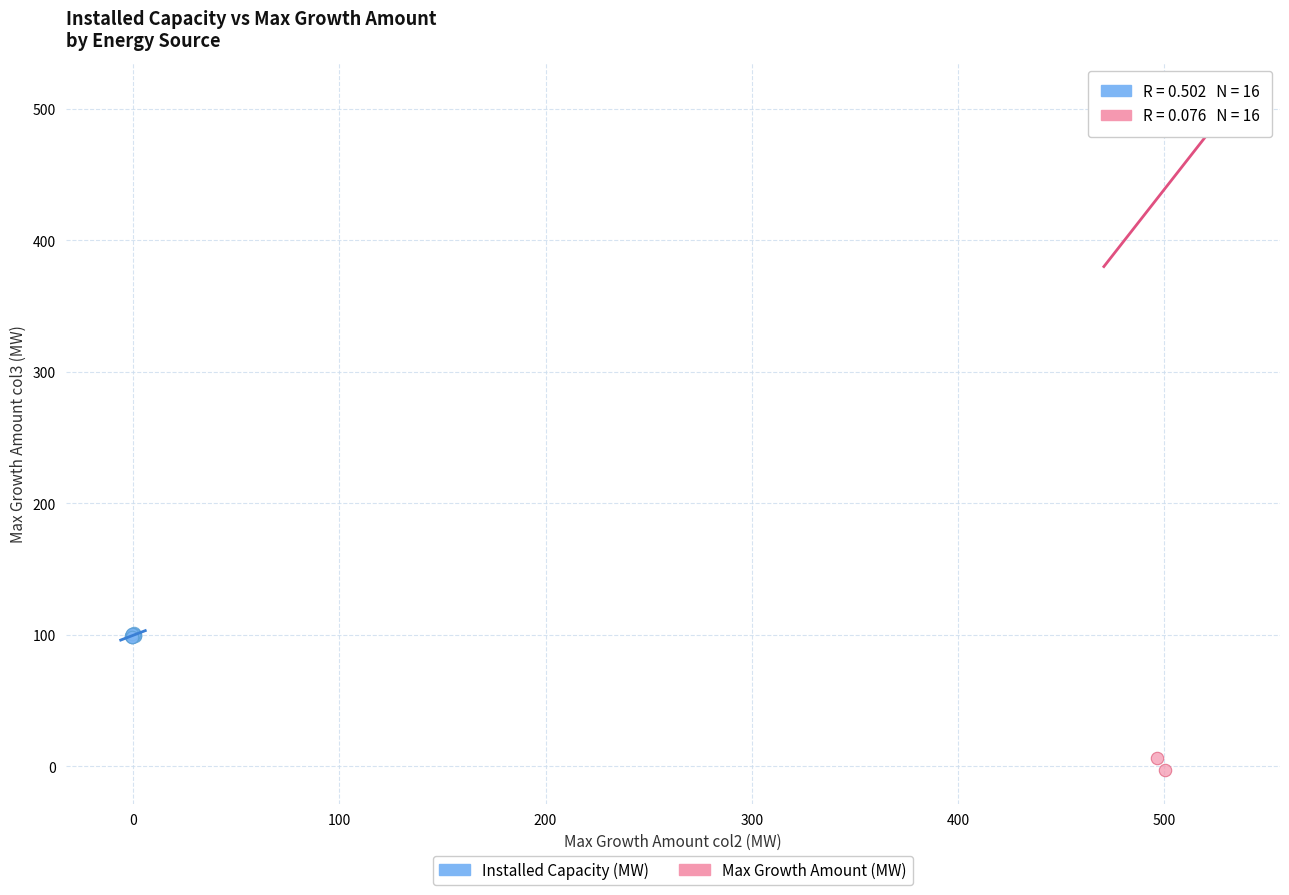

Which series contains the highest Y value?

Max Growth Amount (MW)